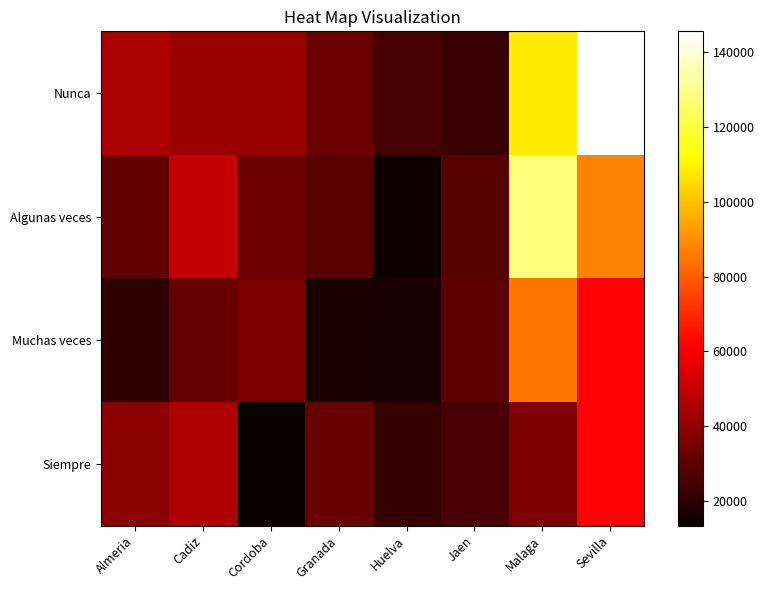

What is the difference between the highest and lowest values at Almeria?

24768